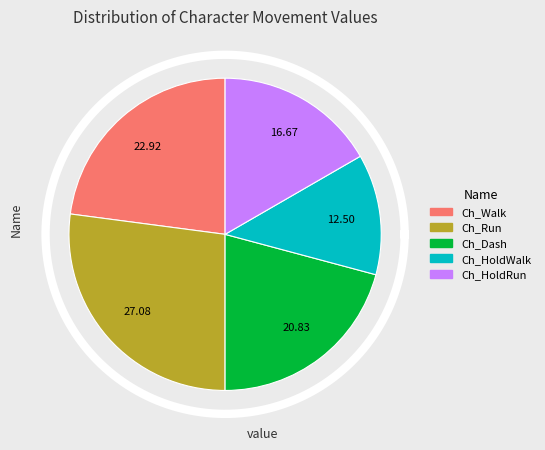

Which slice is the largest?

Ch_Run